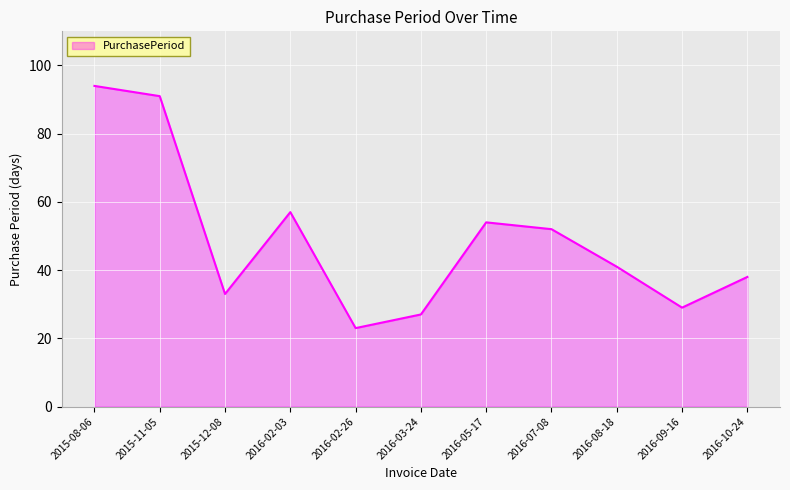

Reading left to right, list all the values displayed in this chart.

2015-08-06=94	2015-11-05=91	2015-12-08=33	2016-02-03=57	2016-02-26=23	2016-03-24=27	2016-05-17=54	2016-07-08=52	2016-08-18=41	2016-09-16=29	2016-10-24=38